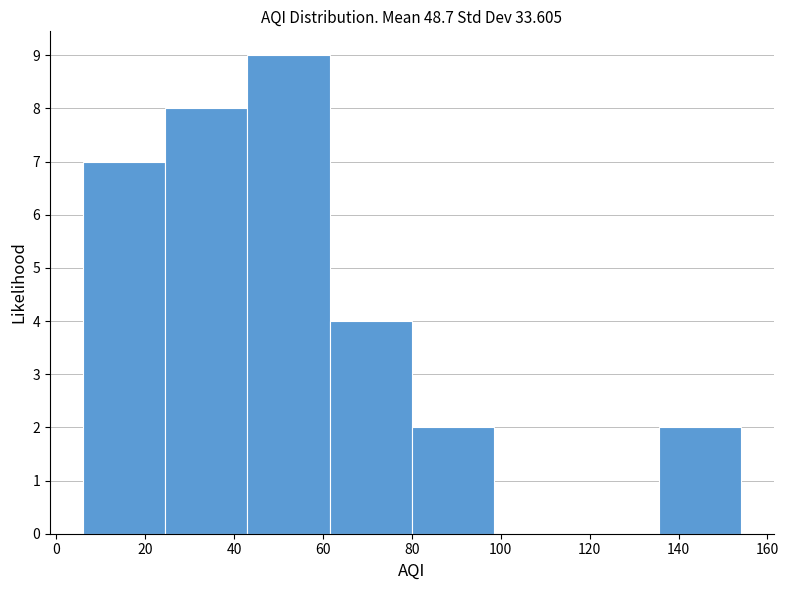

Reading left to right, transcribe this chart: for each bar, give the range it covers on the x-axis and its height. Neither the bar edges nor the heights are printed on the chart, so give them approximately, as read against the axes.

6.0 to 24.5: 7
24.5 to 43.0: 8
43.0 to 61.5: 9
61.5 to 80.0: 4
80.0 to 98.5: 2
98.5 to 117.0: 0
117.0 to 135.5: 0
135.5 to 154.0: 2